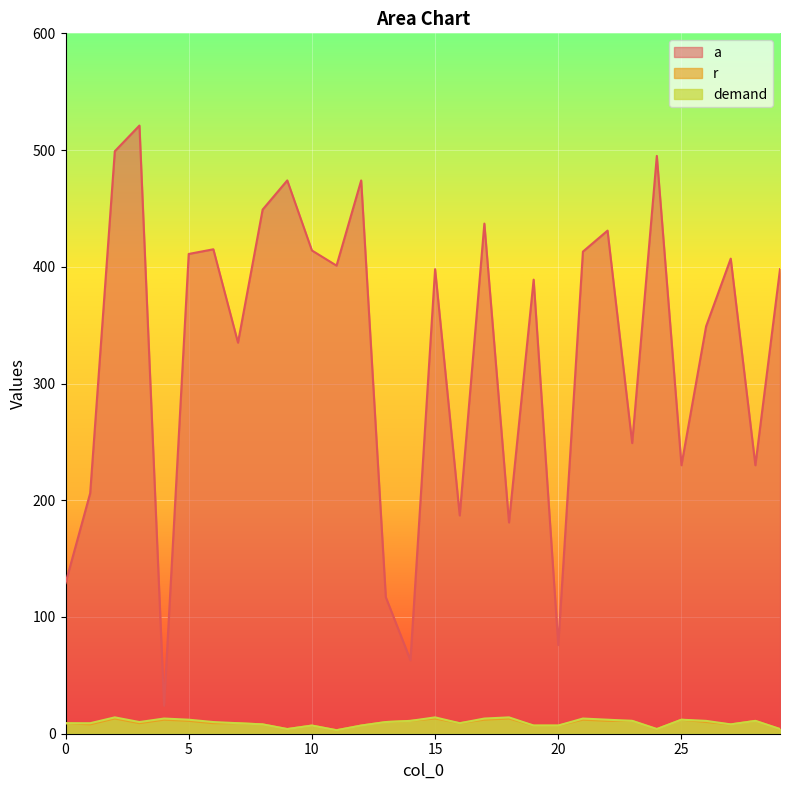

Which series has the largest total across all categories?

a